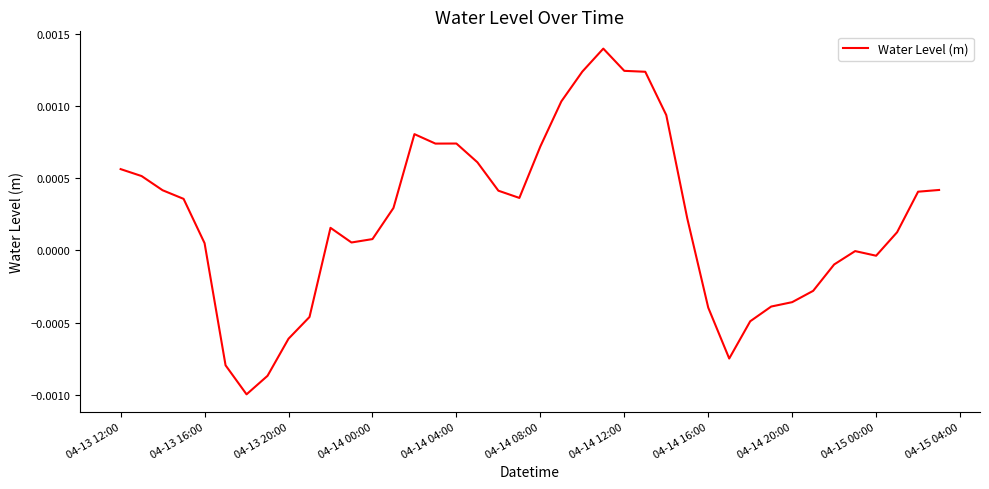

How many interior local peaks (higher than both neighbors) does the data have?

5